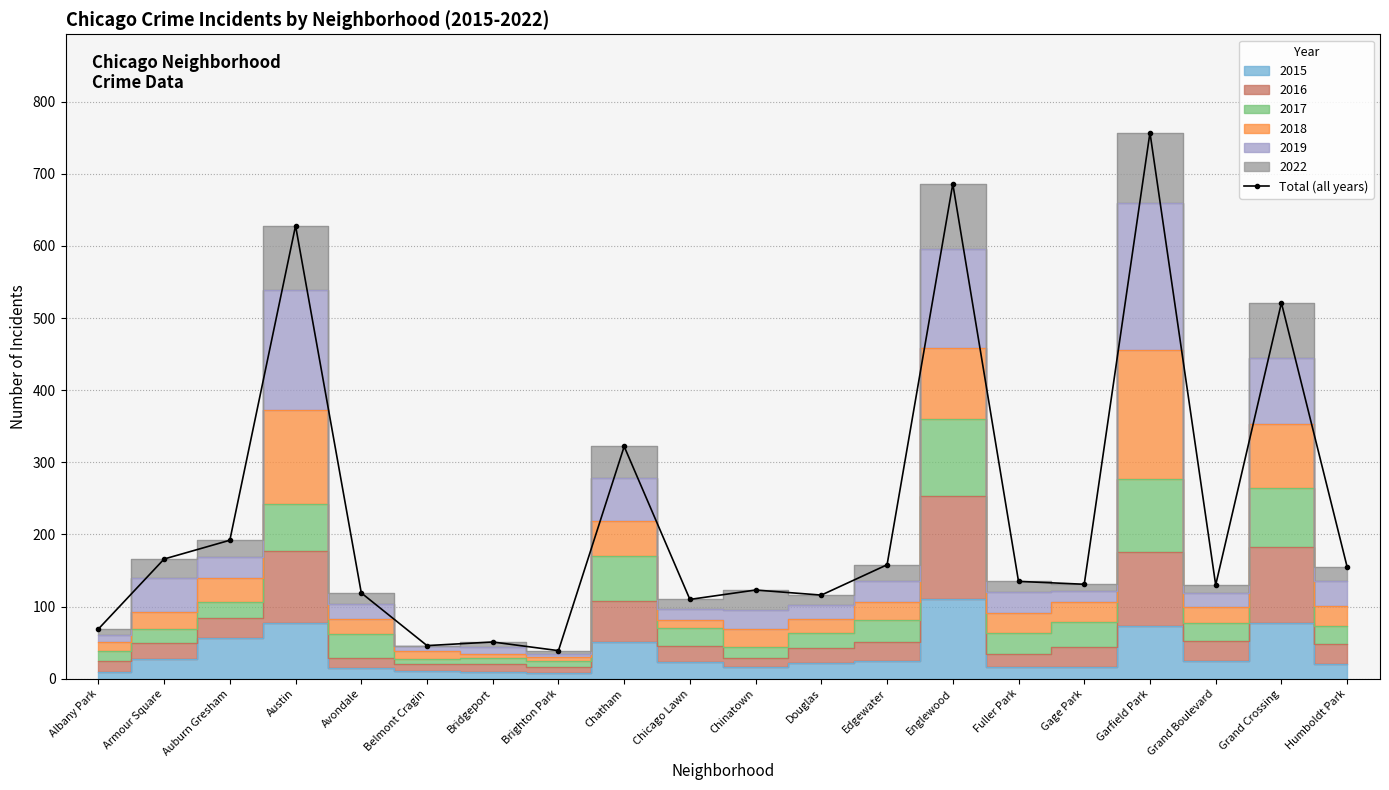

How many values are below 135?

10